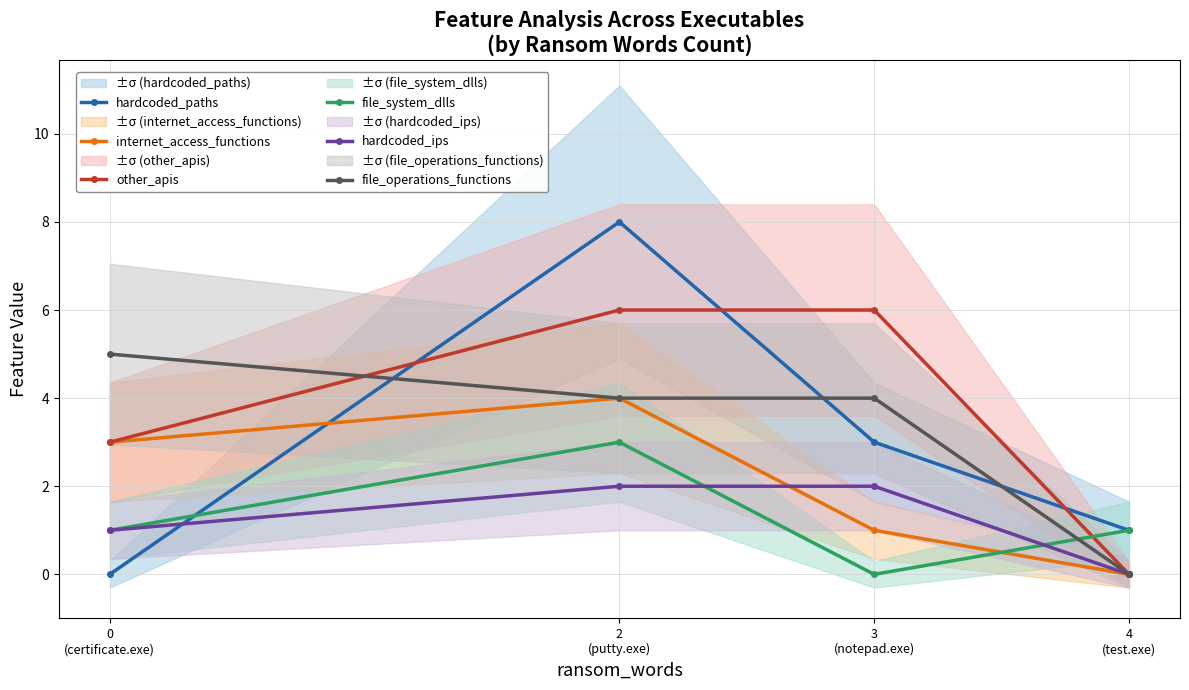

Reading left to right, extract all data points from this chart.

hardcoded_paths: 0
(certificate.exe)=0	2
(putty.exe)=8	3
(notepad.exe)=3	4
(test.exe)=1
internet_access_functions: 0
(certificate.exe)=3	2
(putty.exe)=4	3
(notepad.exe)=1	4
(test.exe)=0
other_apis: 0
(certificate.exe)=3	2
(putty.exe)=6	3
(notepad.exe)=6	4
(test.exe)=0
file_system_dlls: 0
(certificate.exe)=1	2
(putty.exe)=3	3
(notepad.exe)=0	4
(test.exe)=1
hardcoded_ips: 0
(certificate.exe)=1	2
(putty.exe)=2	3
(notepad.exe)=2	4
(test.exe)=0
file_operations_functions: 0
(certificate.exe)=5	2
(putty.exe)=4	3
(notepad.exe)=4	4
(test.exe)=0